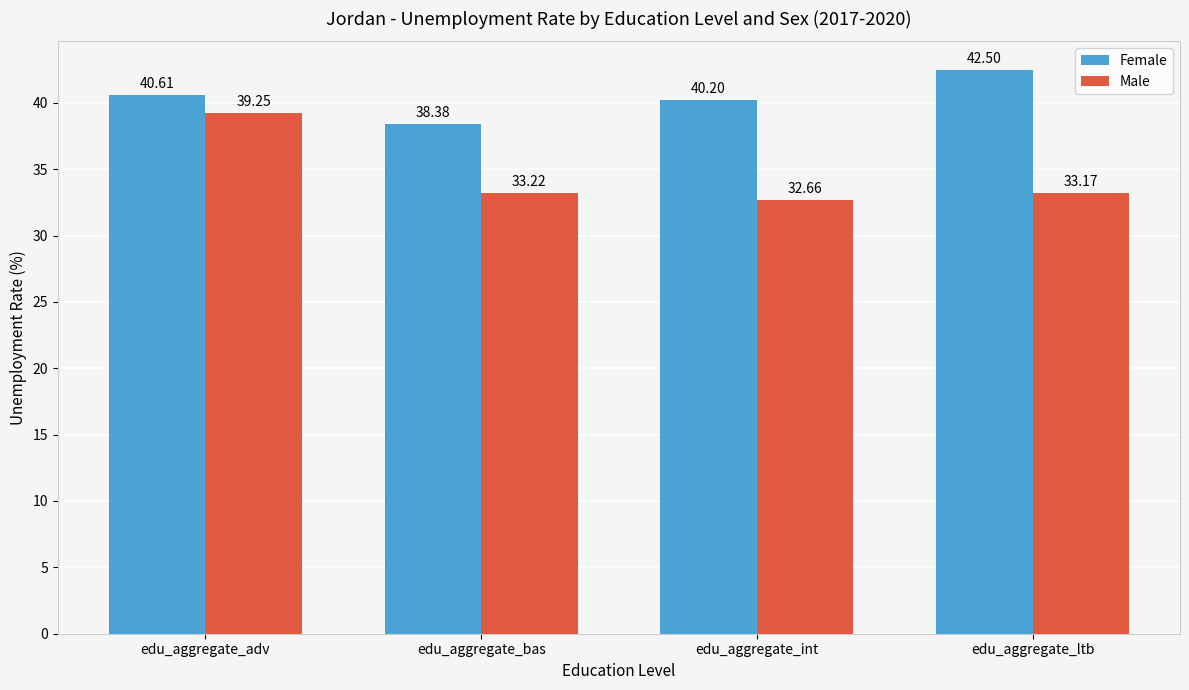

How many bars are there in each group?

2